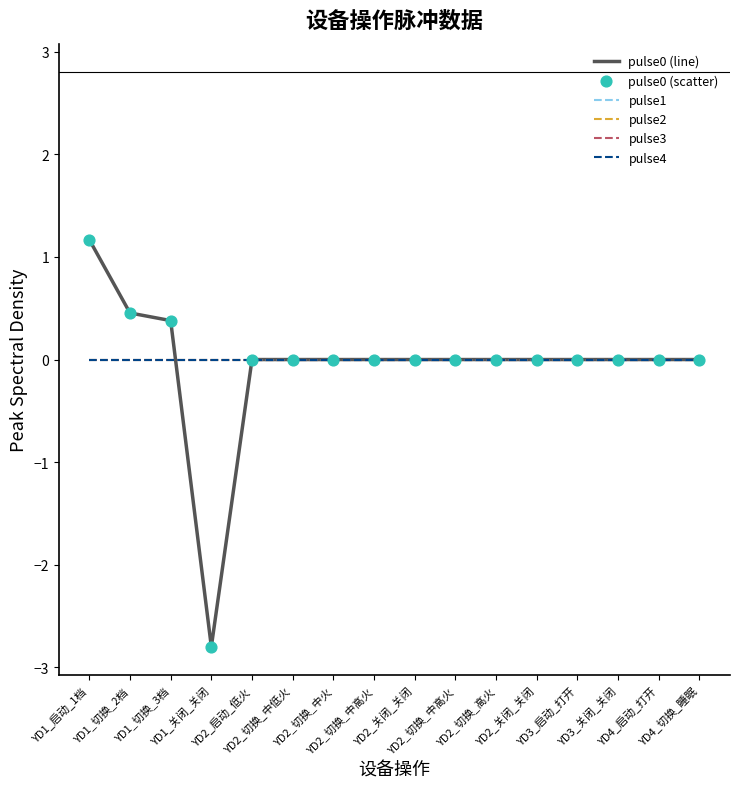

Is this an area chart (filled region under the line)?

No